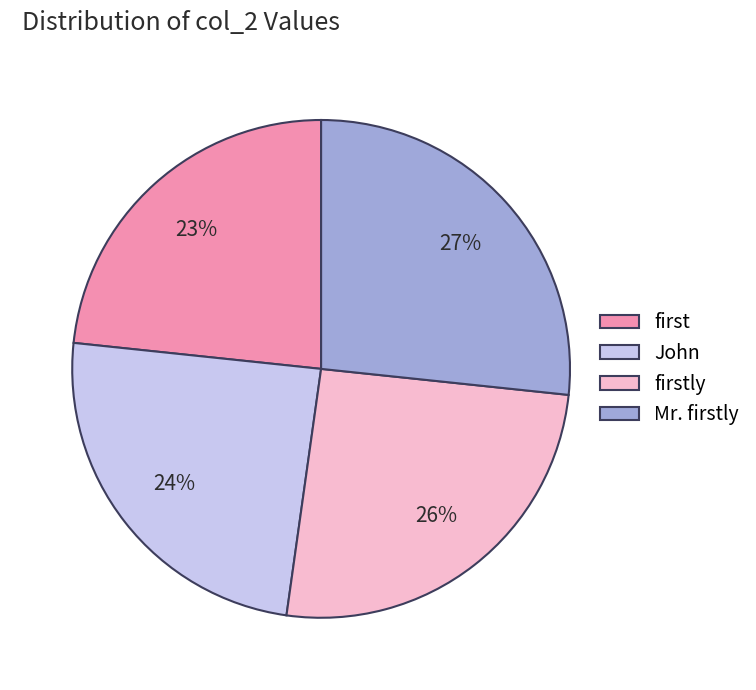

What is the ratio of the value at firstly to the value at Mr. firstly?

1.0